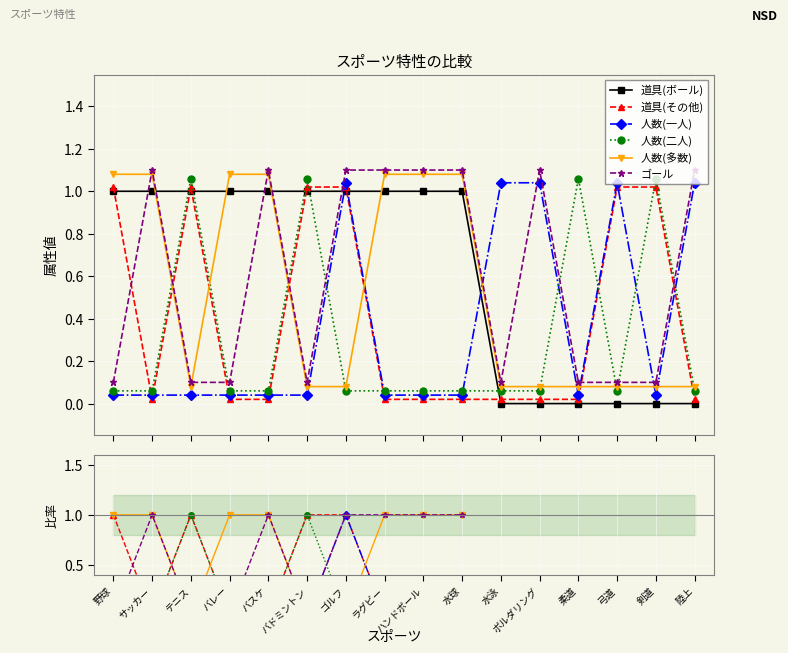

What is the label of the 14th point from the left?

弓道